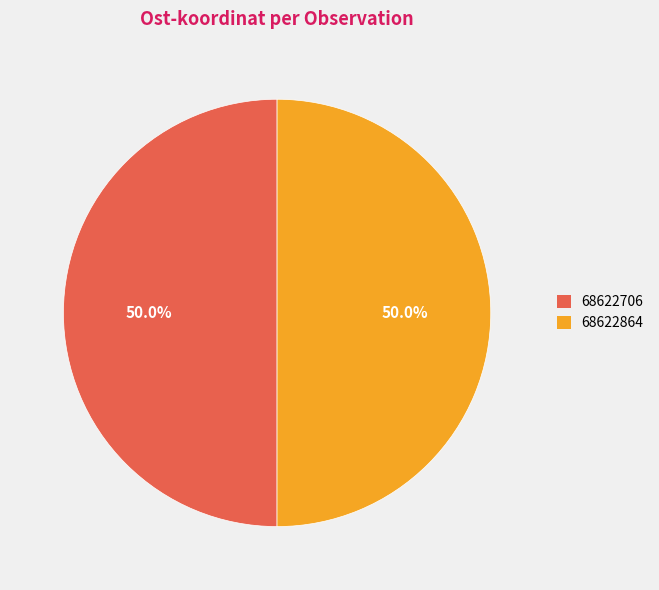

To the nearest percent, what is the combined percentage of 68622706 and 68622864?

100%